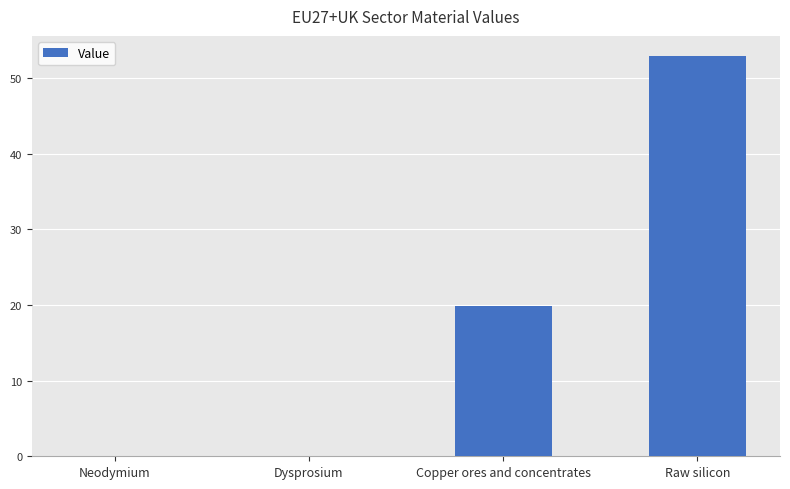

Is it true that the value at Copper ores and concentrates is 19.9?

True